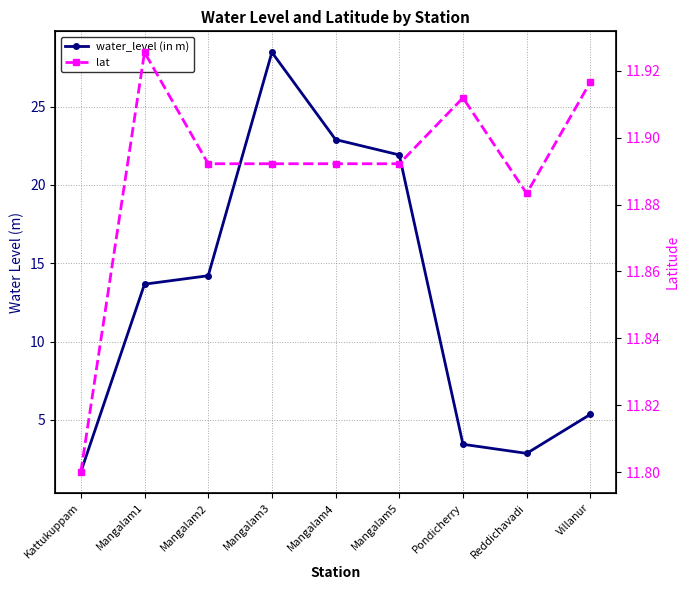

What is the minimum value for lat?

11.8